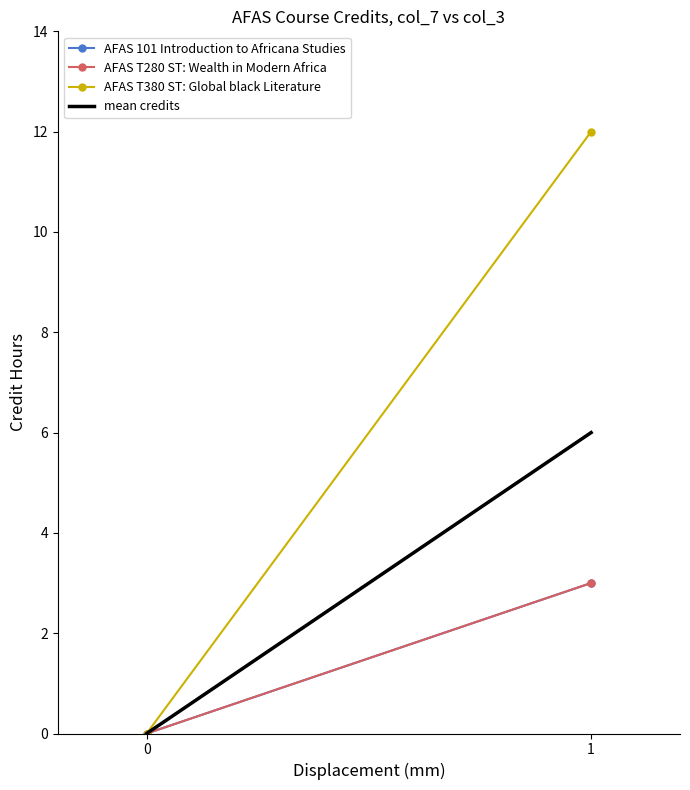

What is the average value of the AFAS T280 ST: Wealth in Modern Africa series?

2